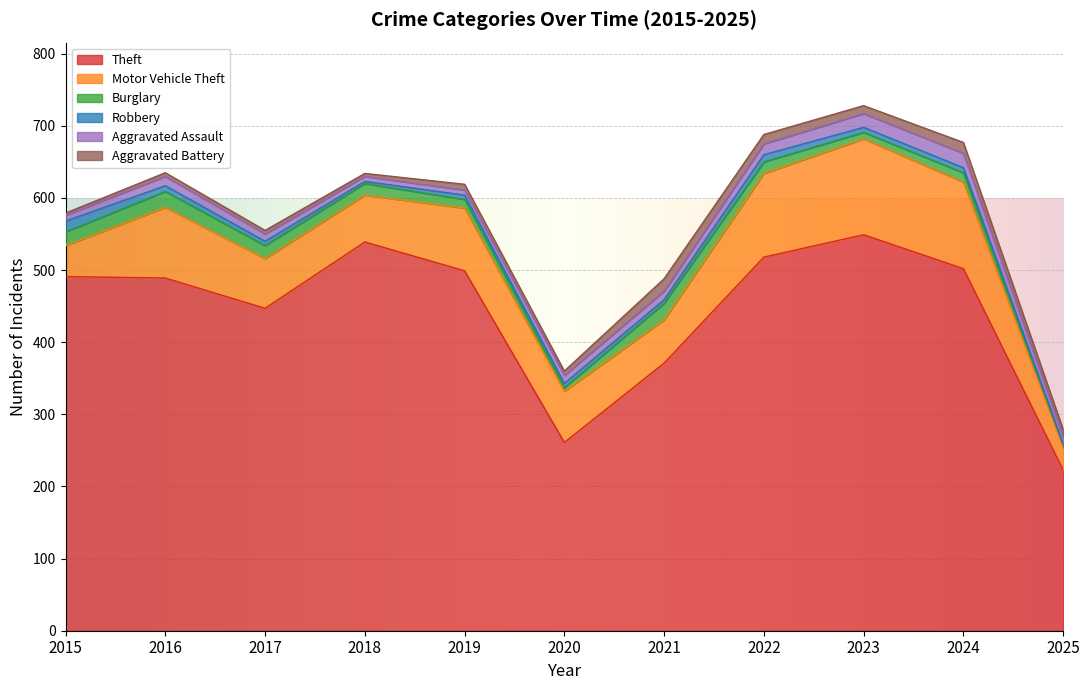

Which series has the largest range (max minus min)?

Theft